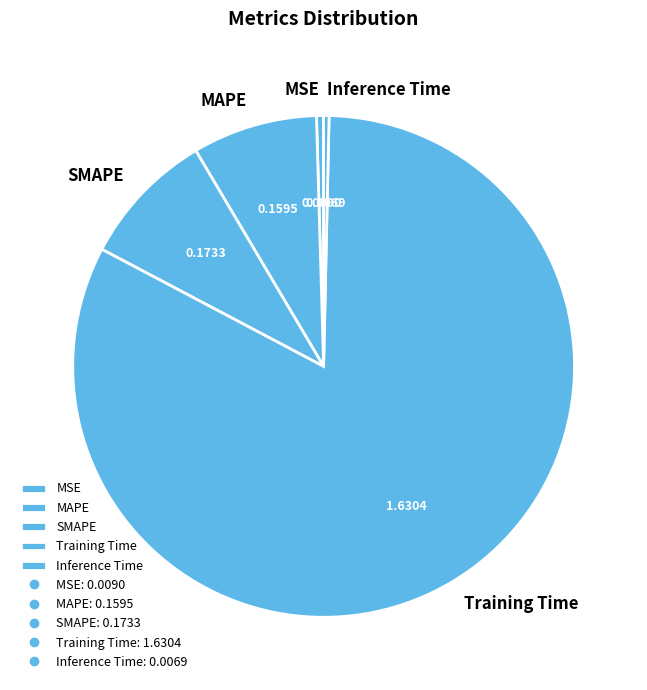

Between MAPE and SMAPE, which is larger?

SMAPE